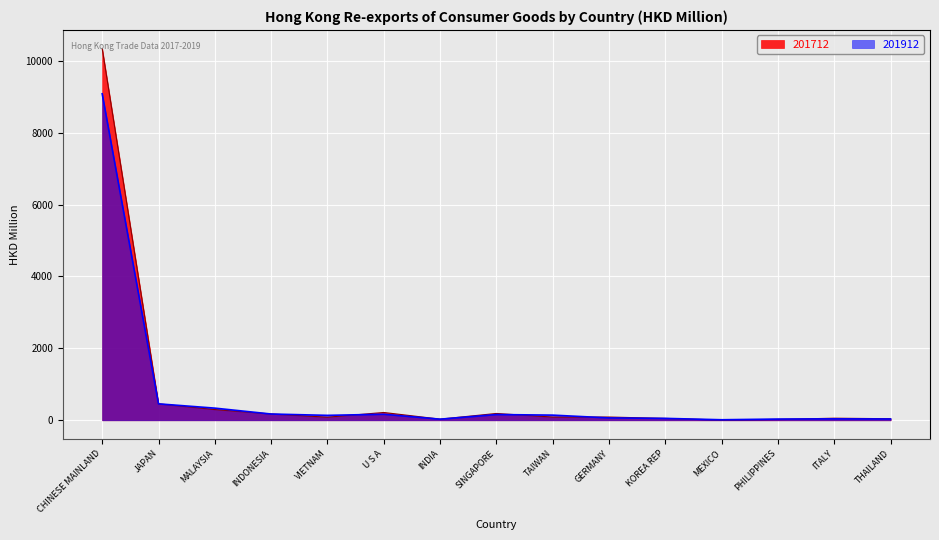

Where is 201912 nearest to the value 4547?

JAPAN